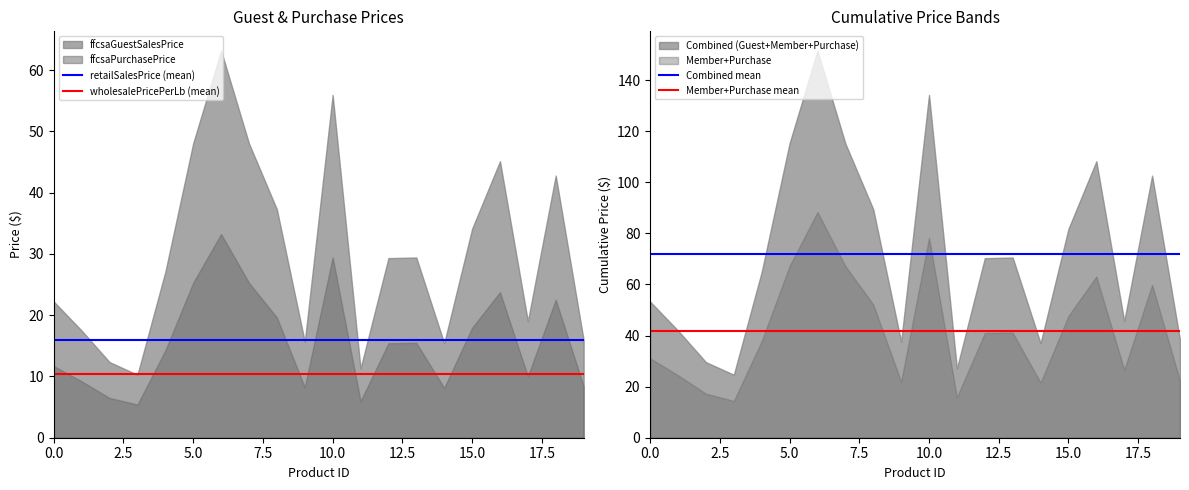

What is the sum of the Member+Purchase mean values at 12 and 0.0?

83.9